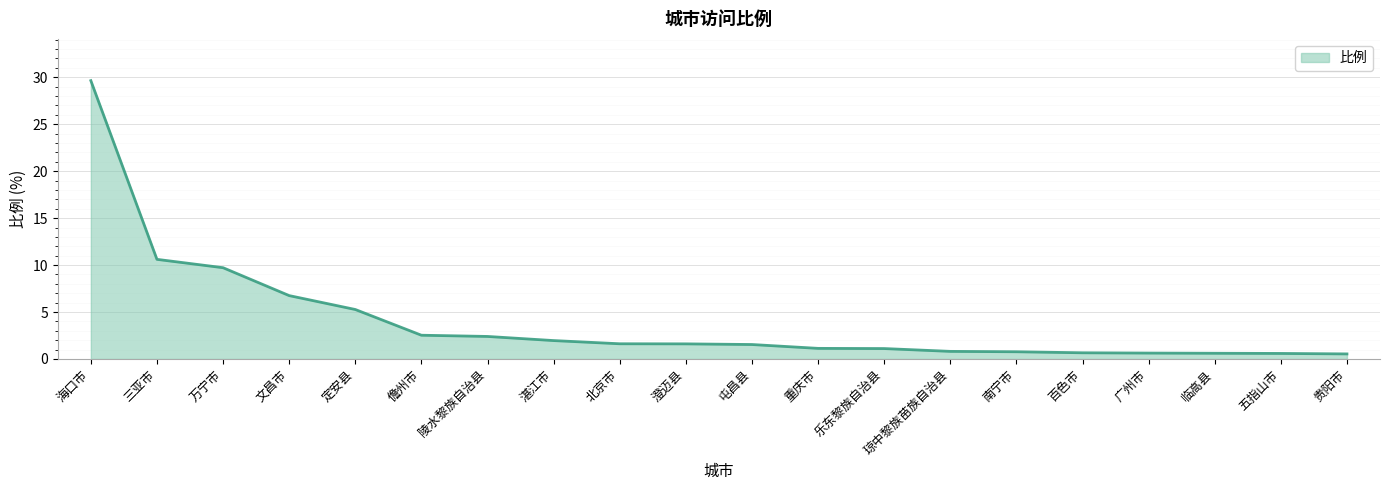

What position from the left is 南宁市?

15